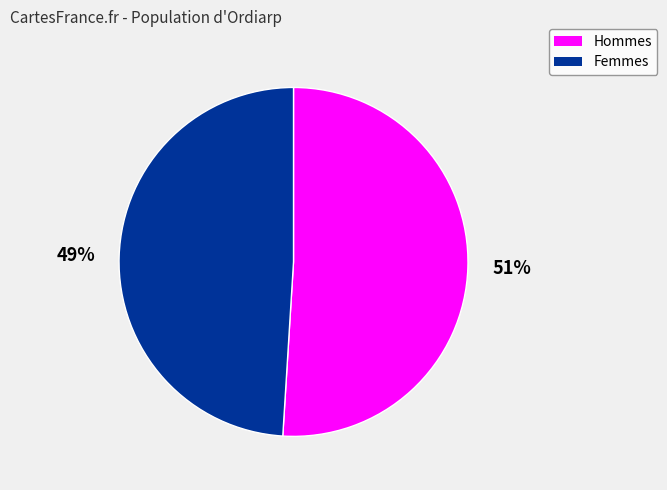

To the nearest percent, what is the difference between the largest and smallest slice percentages?

2%